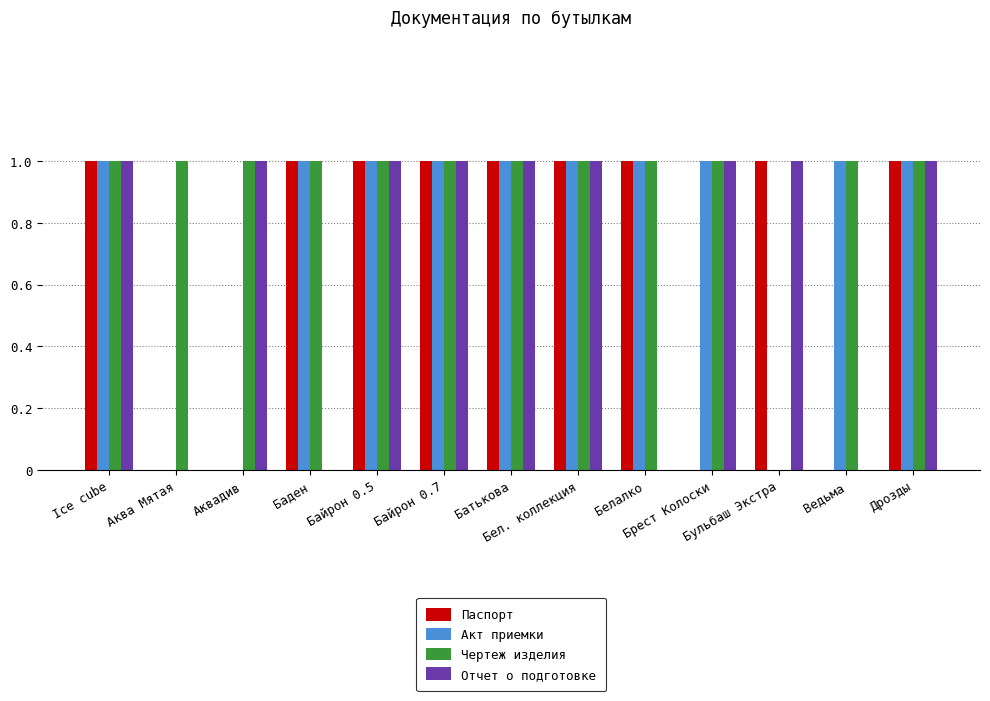

What is the sum of all Акт приемки values?

10